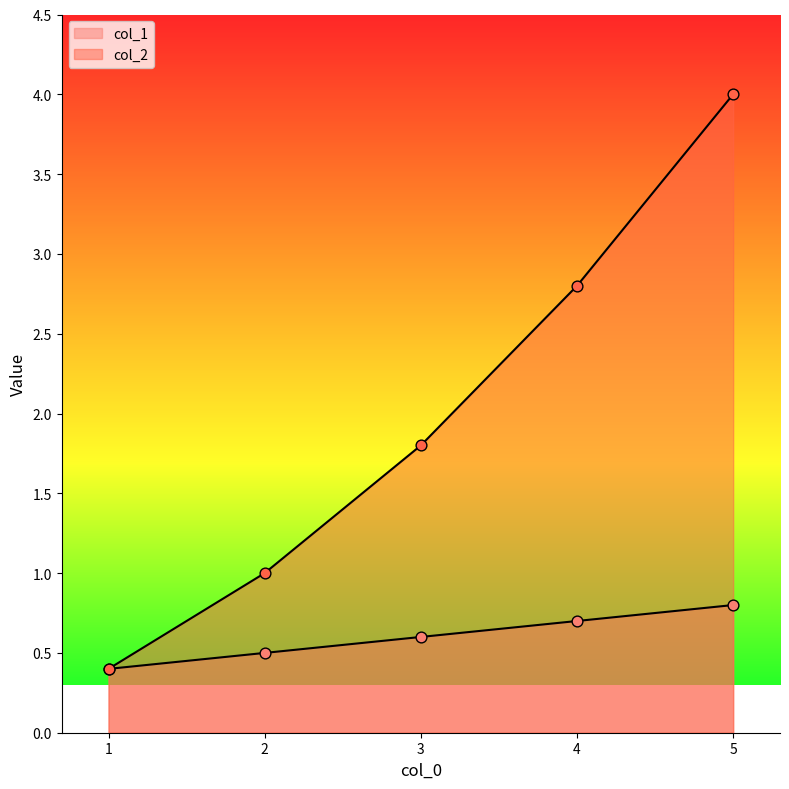

Is the value of col_2 at 1 greater than the value of col_1 at 4?

No